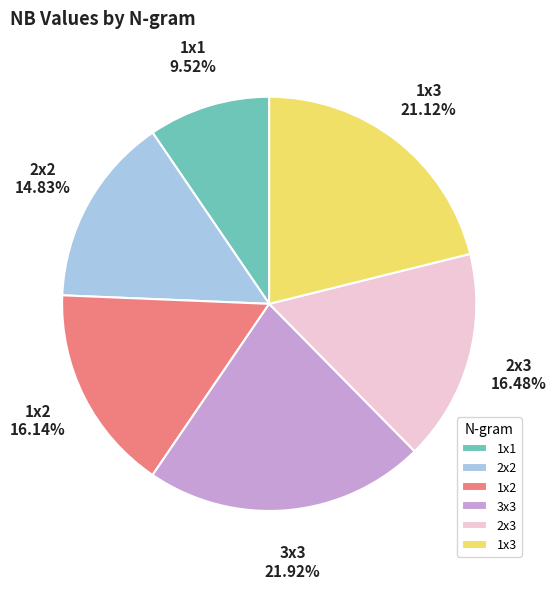

Between 2x2 and 2x3, which is larger?

2x3